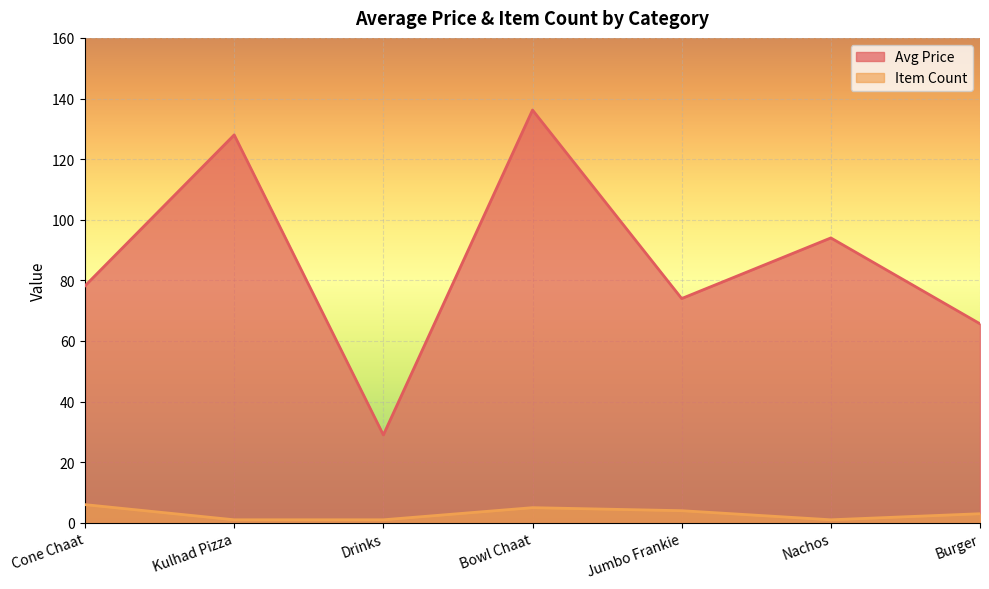

What is the sum of all Item Count values?

21.0